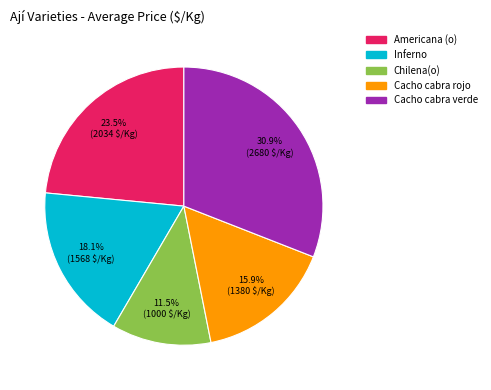

To the nearest percent, what portion does Inferno represent?

18%